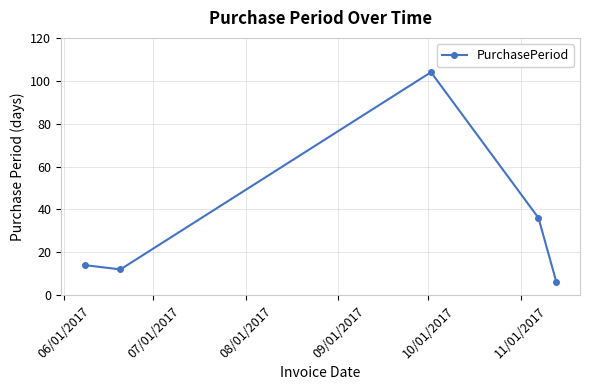

What is the greatest value displayed?

104